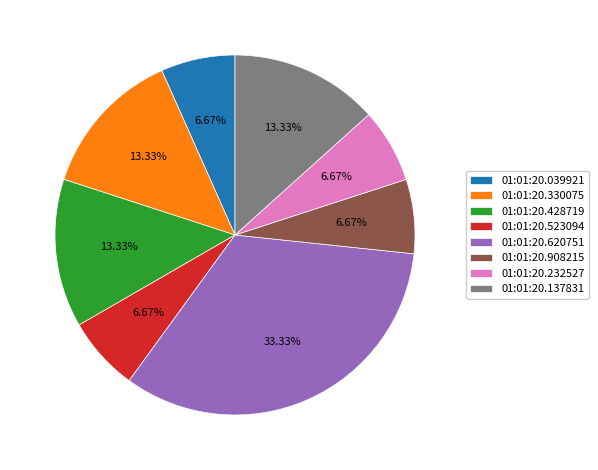

To the nearest percent, what is the difference between the 01:01:20.523094 and 01:01:20.620751 slice percentages?

27%